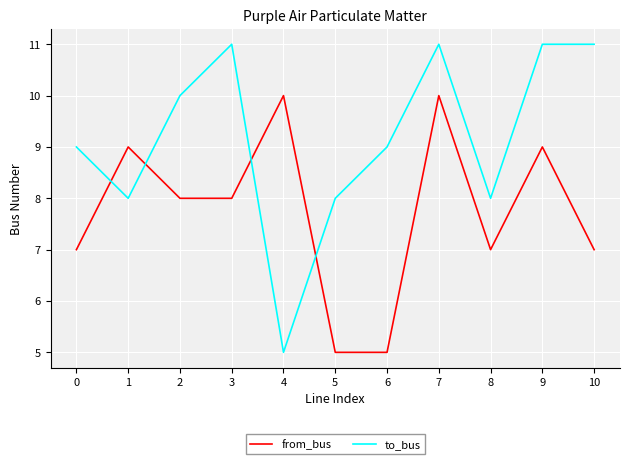

Reading left to right, list all the values displayed in this chart.

from_bus: 7	9	8	8	10	5	5	10	7	9	7
to_bus: 9	8	10	11	5	8	9	11	8	11	11